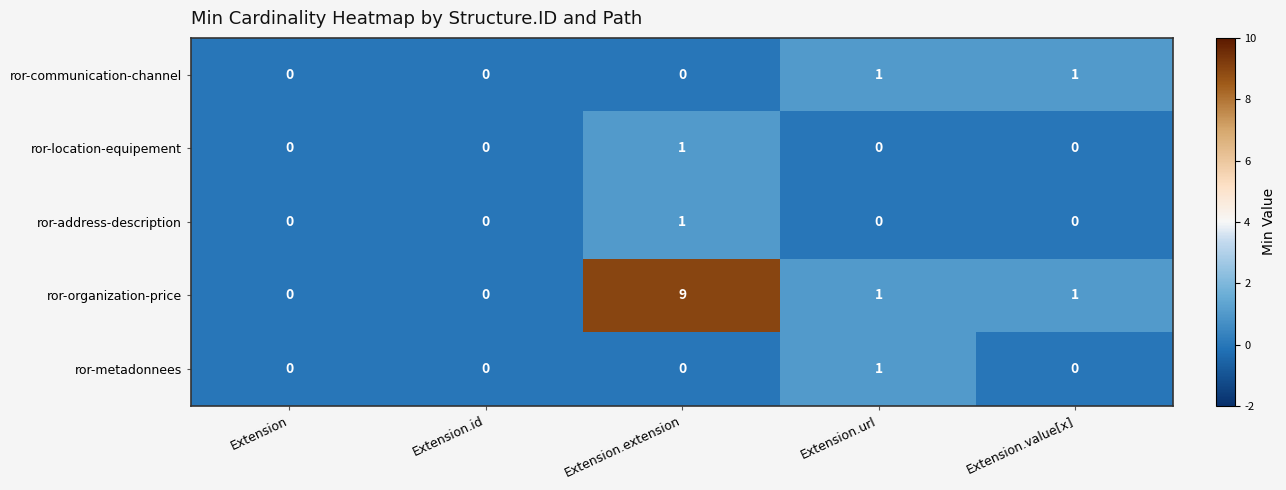

How many series are shown in this chart?

5